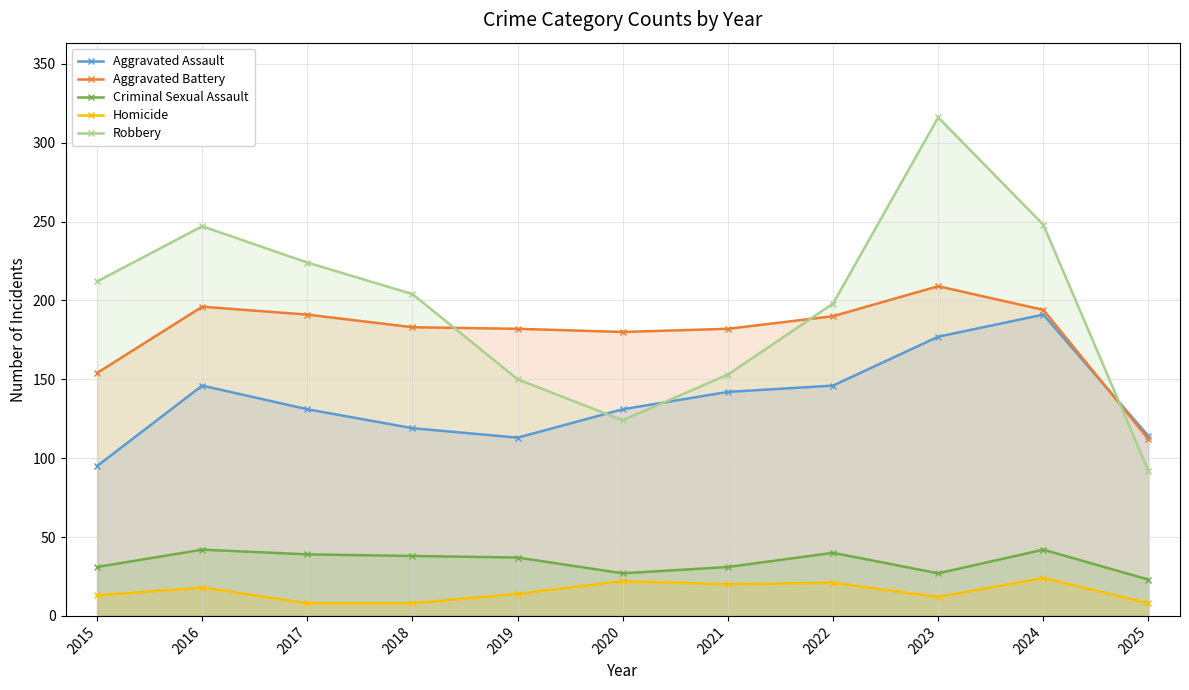

True or false: Homicide has a value of 8 at 2025.

True